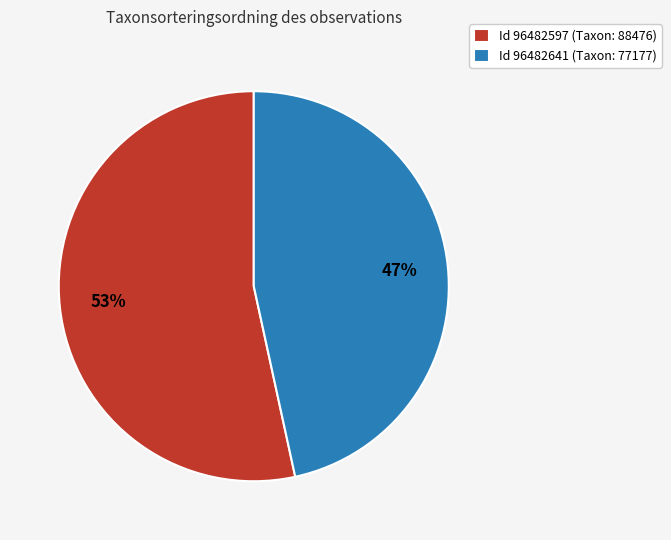

Do Id 96482641 (Taxon: 77177) and Id 96482597 (Taxon: 88476) together represent more than half of the pie?

Yes